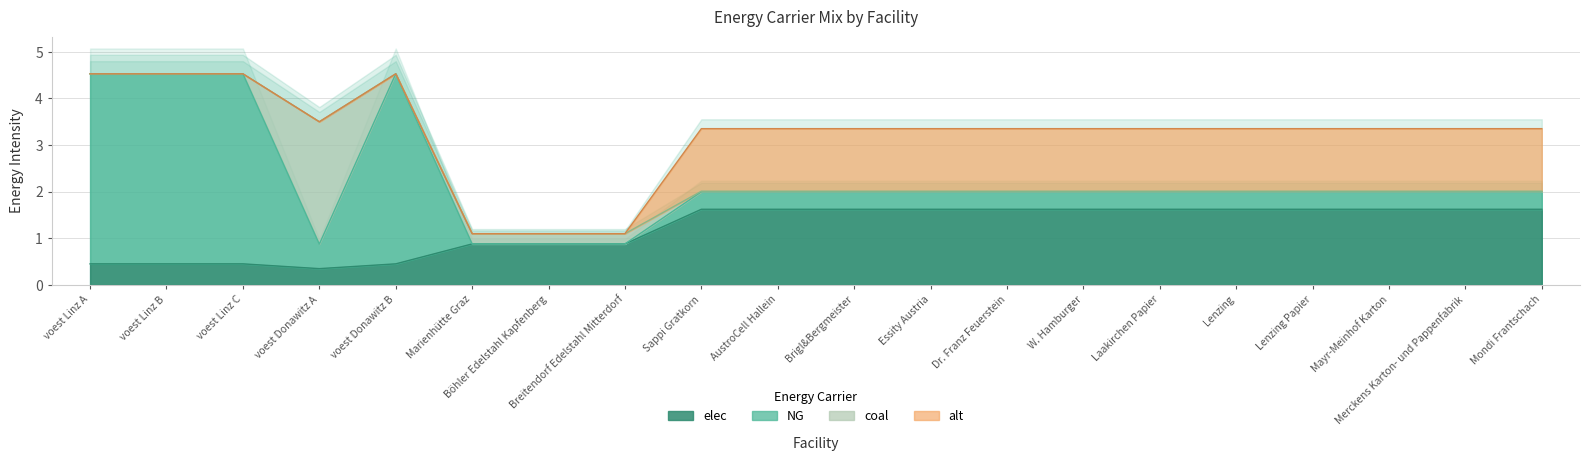

True or false: alt has a value of 0.9 at Lenzing.

False